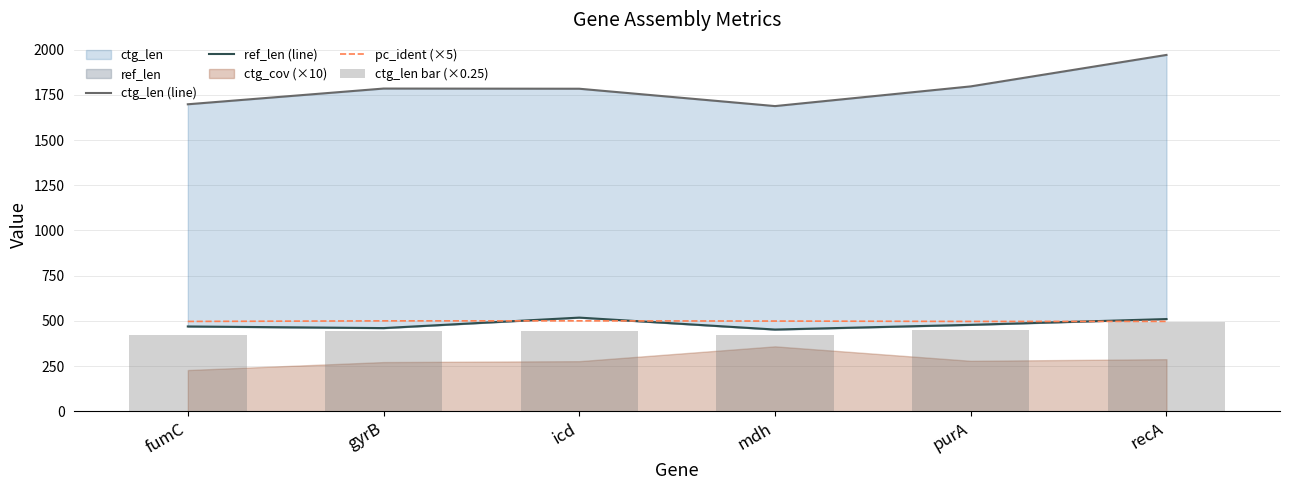

The value of pc_ident (×5) at fumC is 267.9. True or false?

False